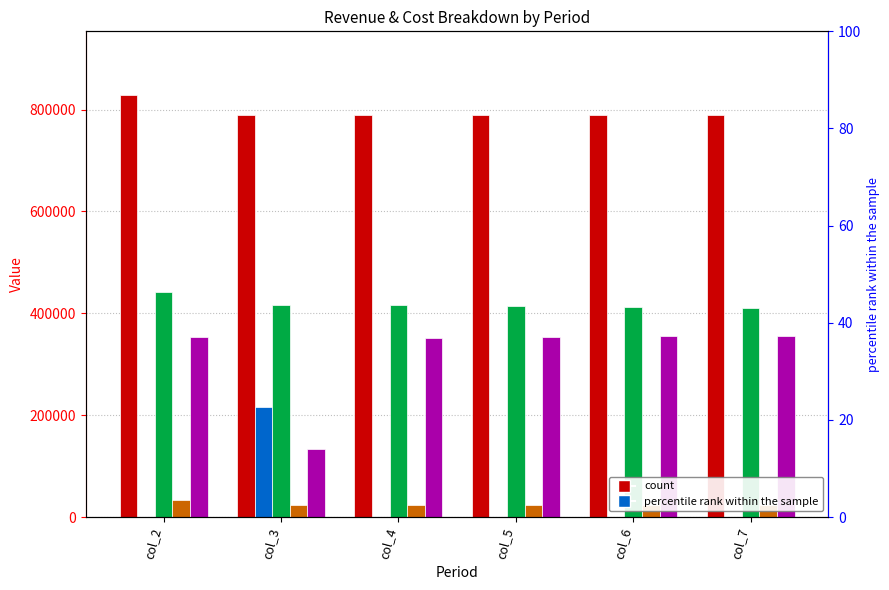

What is the total value across all series at col_2?

1658627.3